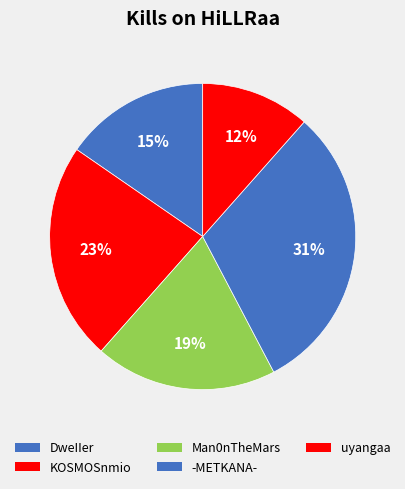

Count the number of slices in the pie.

5